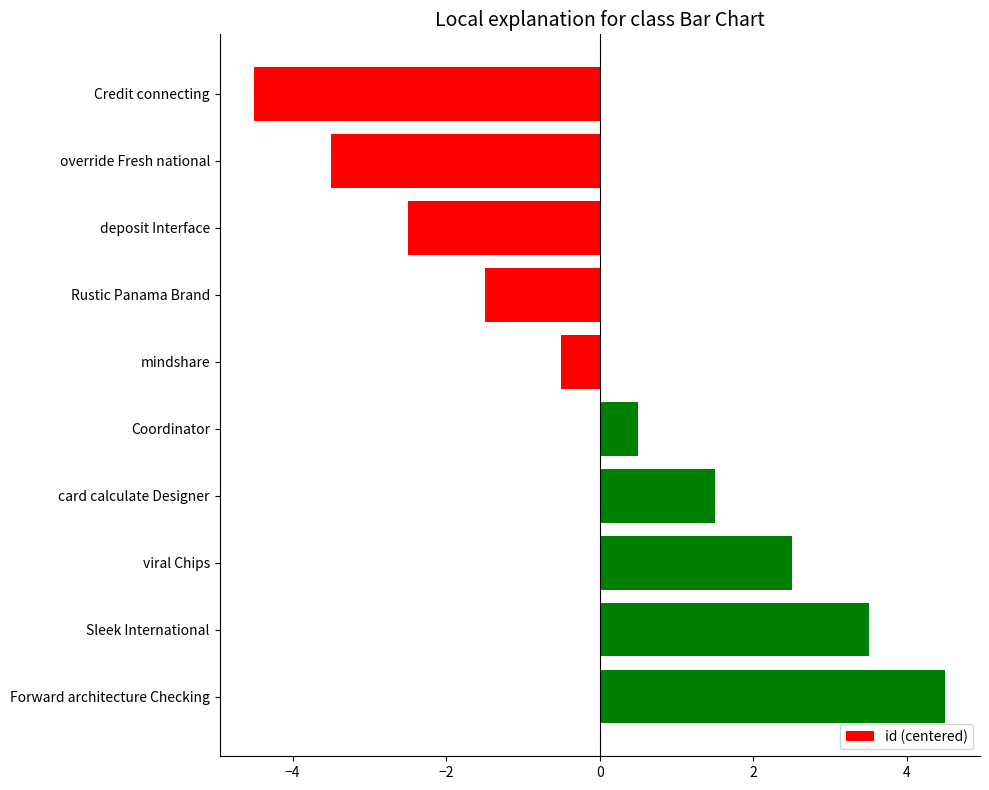

Are the bars horizontal?

Yes